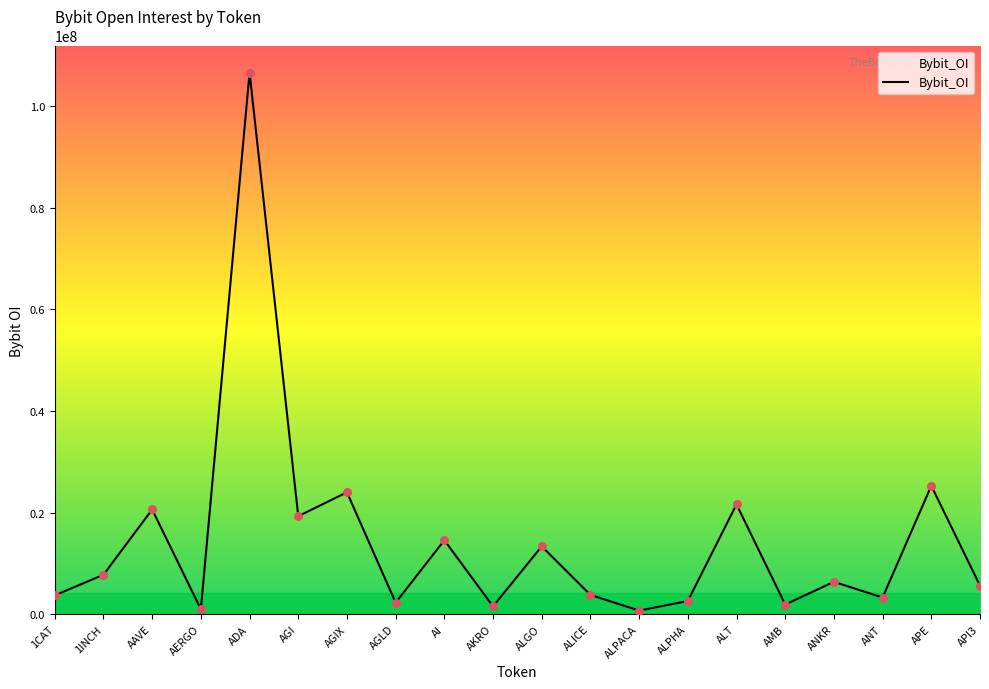

What is the change in value from AERGO to AKRO?

+565297